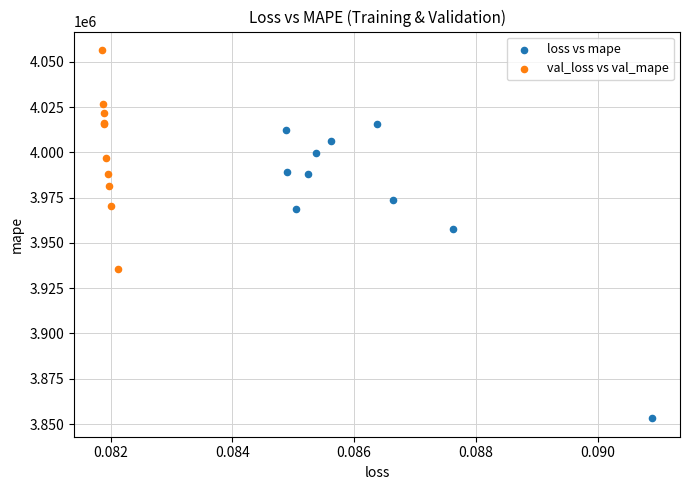

Which series contains the lowest Y value?

loss vs mape